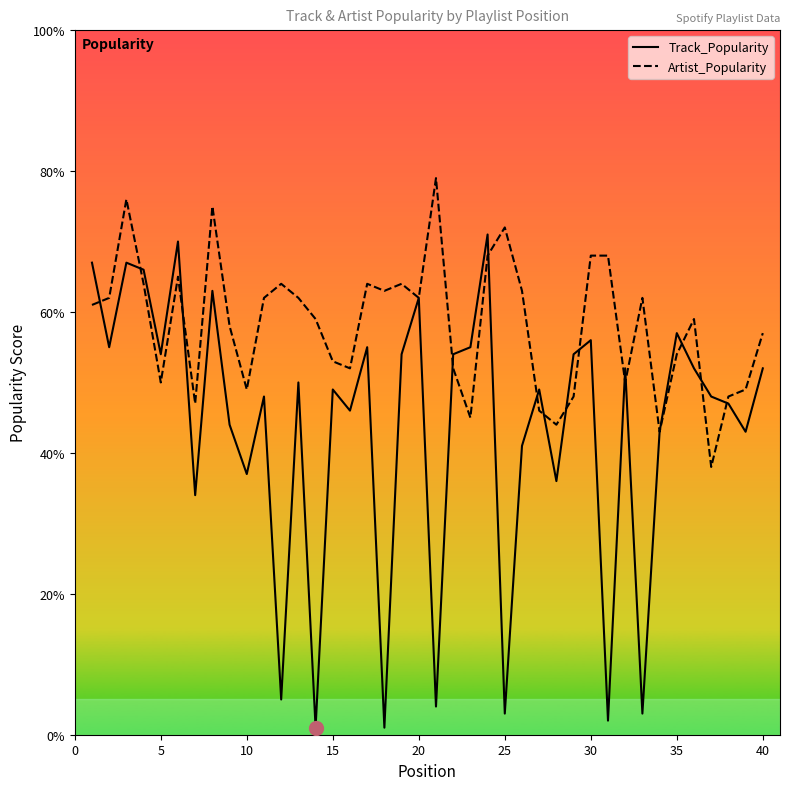

Which series has the largest range (max minus min)?

Track_Popularity